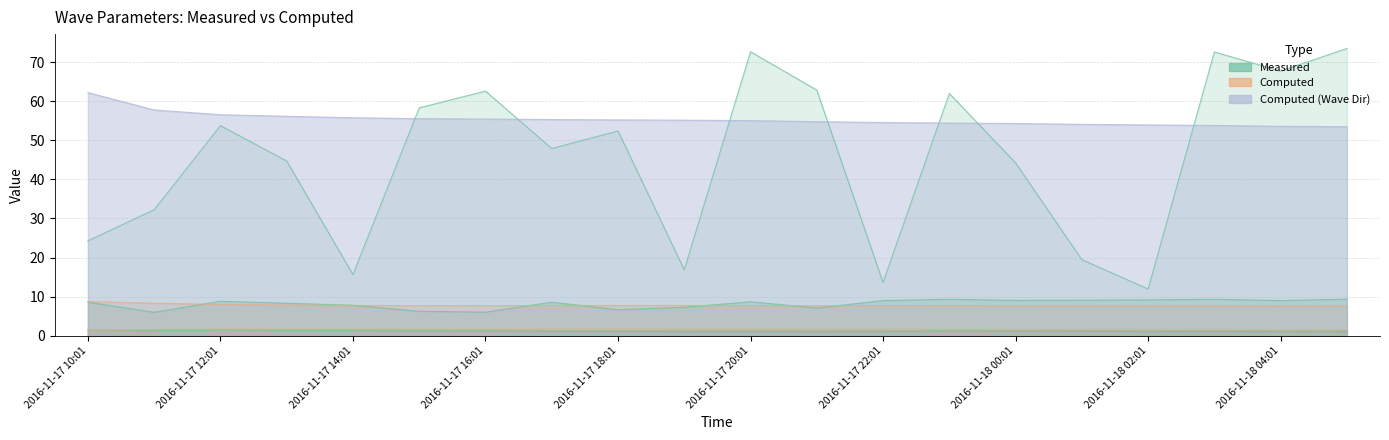

True or false: Measured (Wave Dir) and Computed (Wave Height) cross at least once.

False